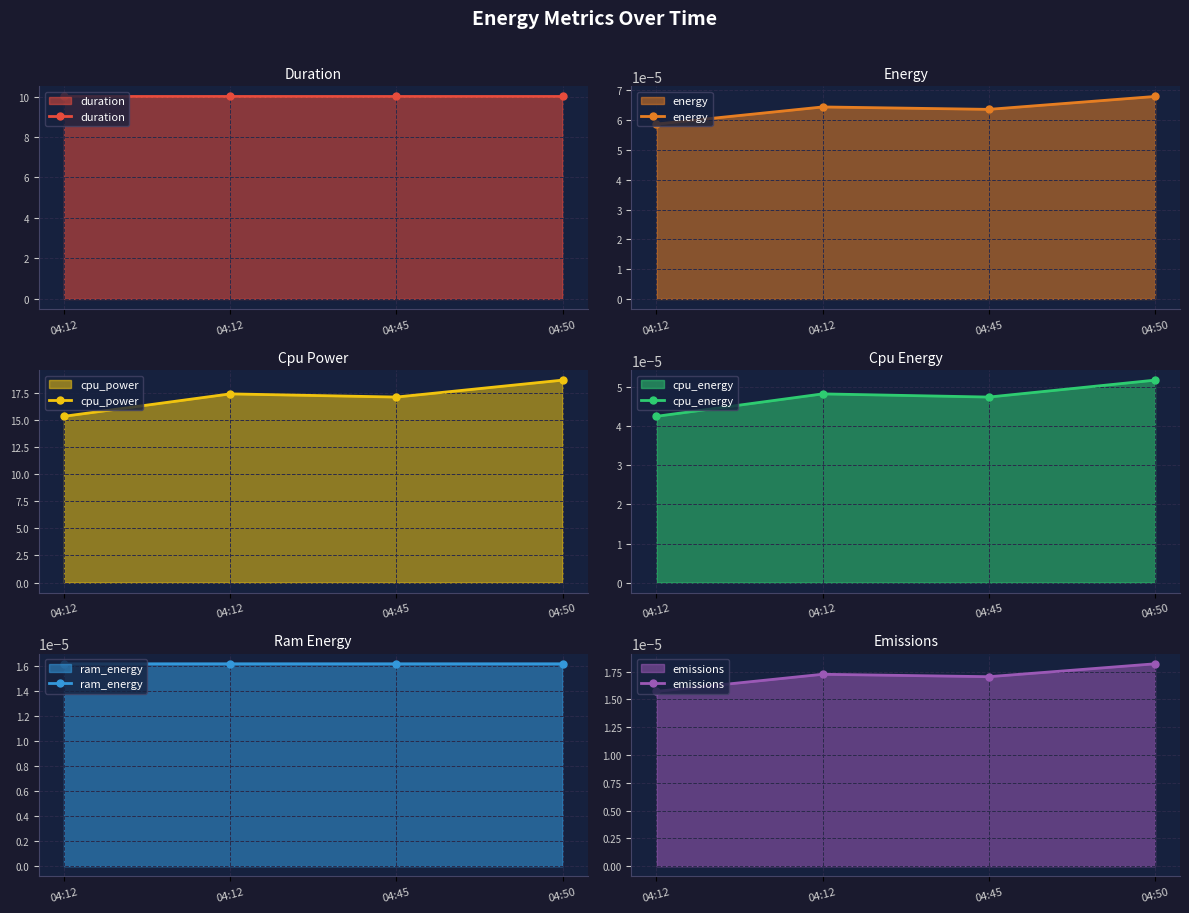

What is the sum of the duration values at 04:45 and 04:50?

20.0